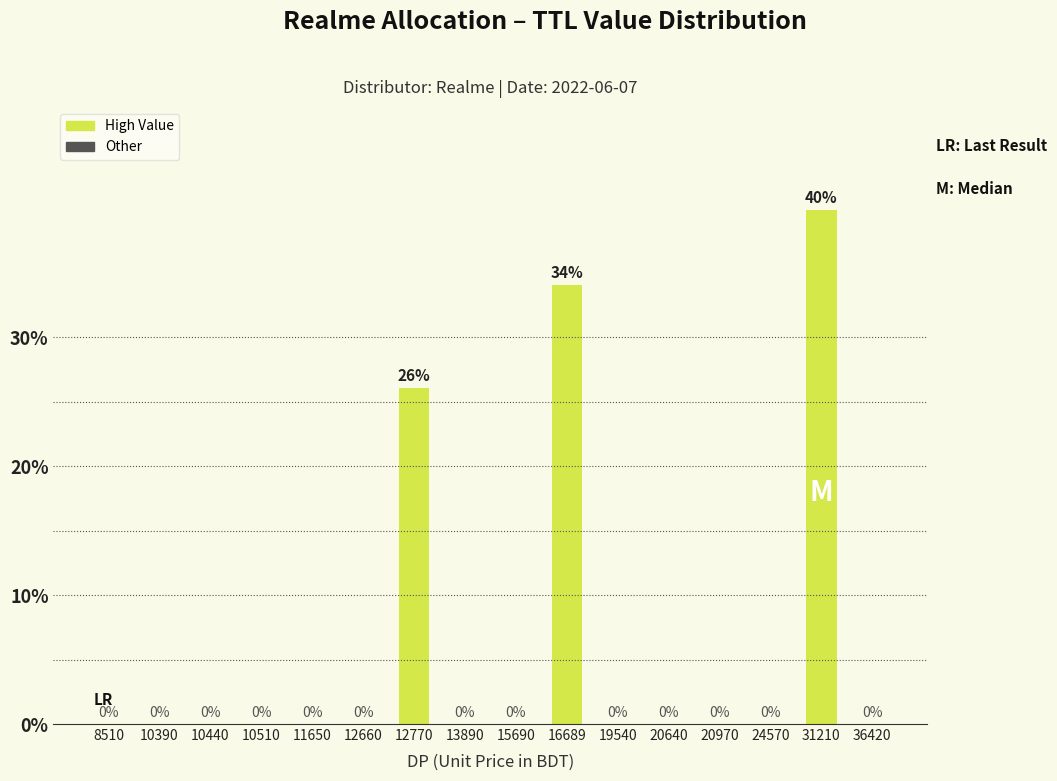

What is the maximum value shown in the chart?

39.9